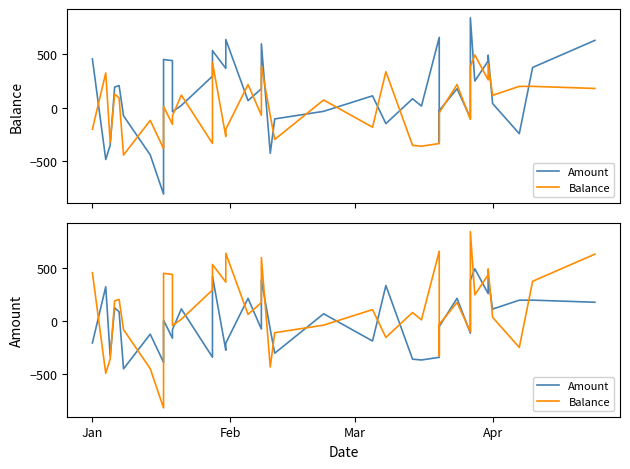

Count the number of data series in this chart.

2